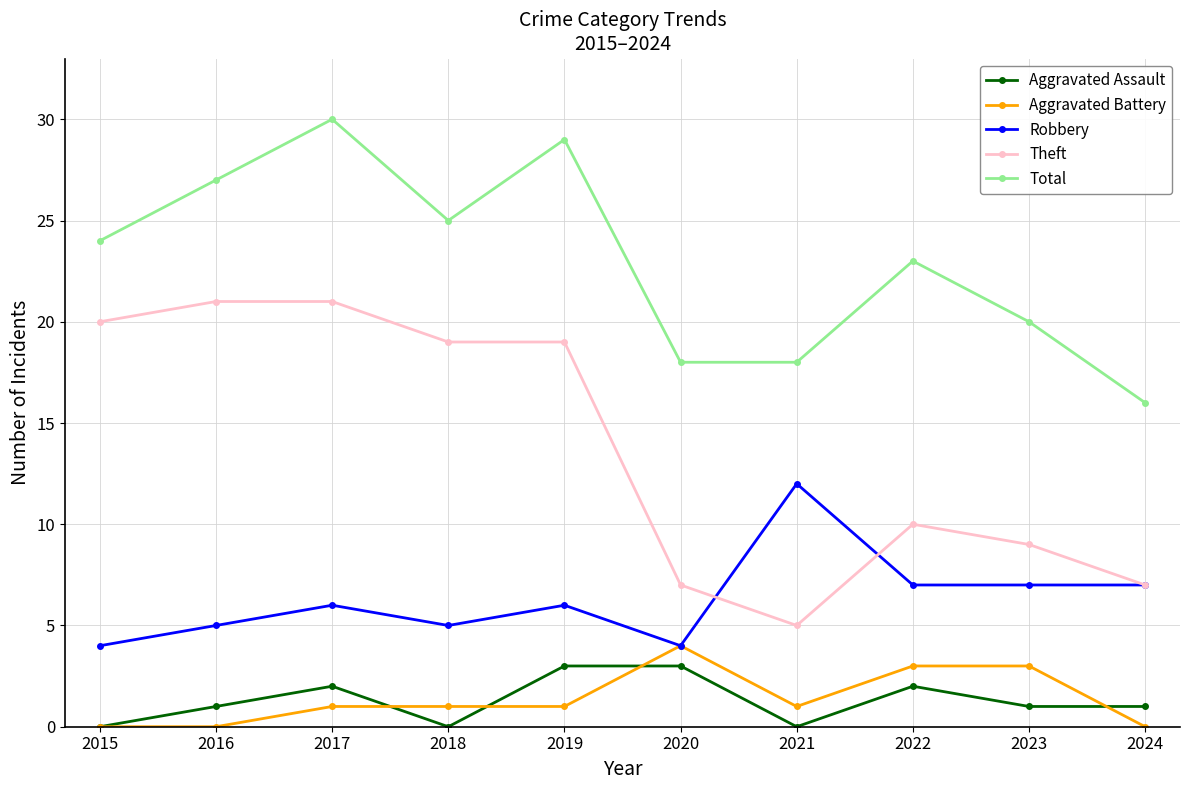

What is the difference between the Aggravated Battery values at 2024 and 2019?

1